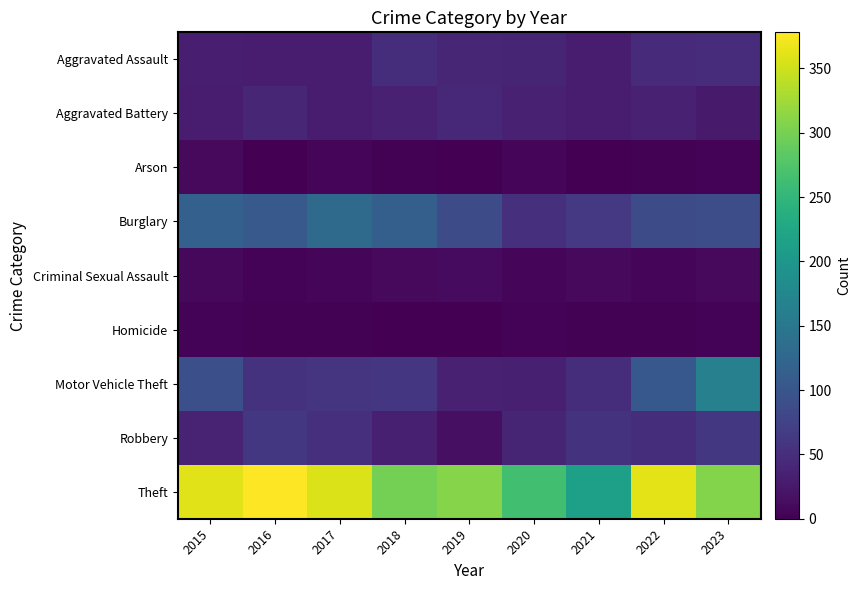

Reading right to left, transcribe all the data shown in this chart.

Aggravated Assault: 2023=48	2022=47	2021=31	2020=39	2019=40	2018=50	2017=31	2016=31	2015=32
Aggravated Battery: 2023=28	2022=35	2021=30	2020=35	2019=43	2018=35	2017=29	2016=41	2015=29
Arson: 2023=4	2022=2	2021=0	2020=5	2019=1	2018=2	2017=5	2016=1	2015=9
Burglary: 2023=89	2022=87	2021=63	2020=51	2019=87	2018=114	2017=130	2016=106	2015=116
Criminal Sexual Assault: 2023=9	2022=7	2021=10	2020=6	2019=11	2018=9	2017=7	2016=3	2015=8
Homicide: 2023=3	2022=2	2021=2	2020=3	2019=0	2018=0	2017=2	2016=2	2015=3
Motor Vehicle Theft: 2023=164	2022=104	2021=49	2020=33	2019=35	2018=60	2017=59	2016=56	2015=93
Robbery: 2023=61	2022=50	2021=56	2020=39	2019=16	2018=33	2017=51	2016=62	2015=37
Theft: 2023=308	2022=363	2021=214	2020=263	2019=310	2018=299	2017=358	2016=378	2015=361